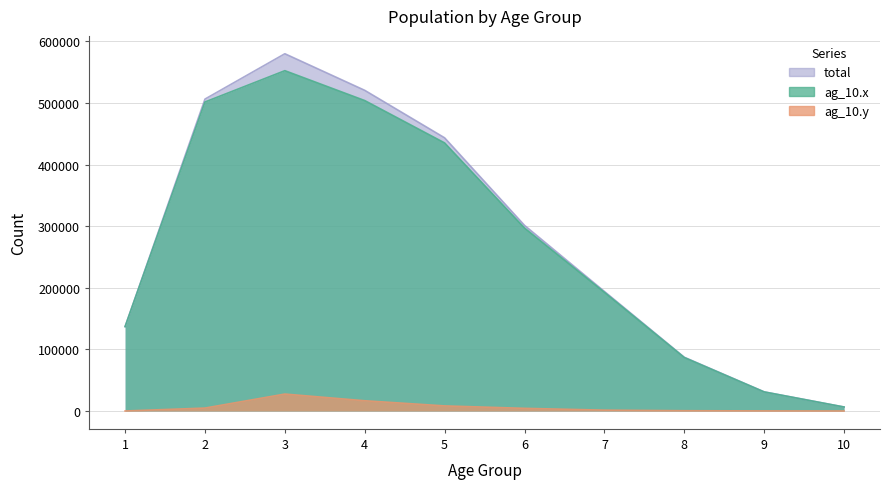

How many data points in ag_10.x are less than 296987?

5